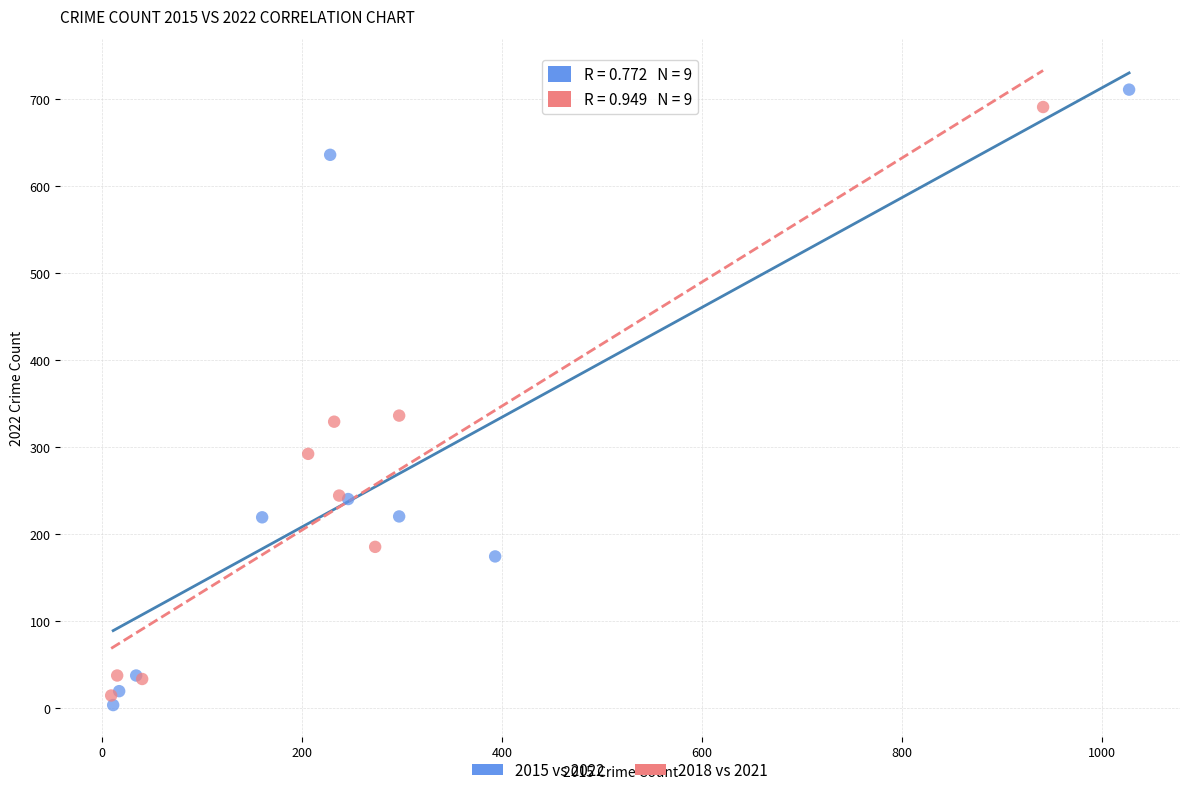

Which series contains the lowest Y value?

2015 vs 2022